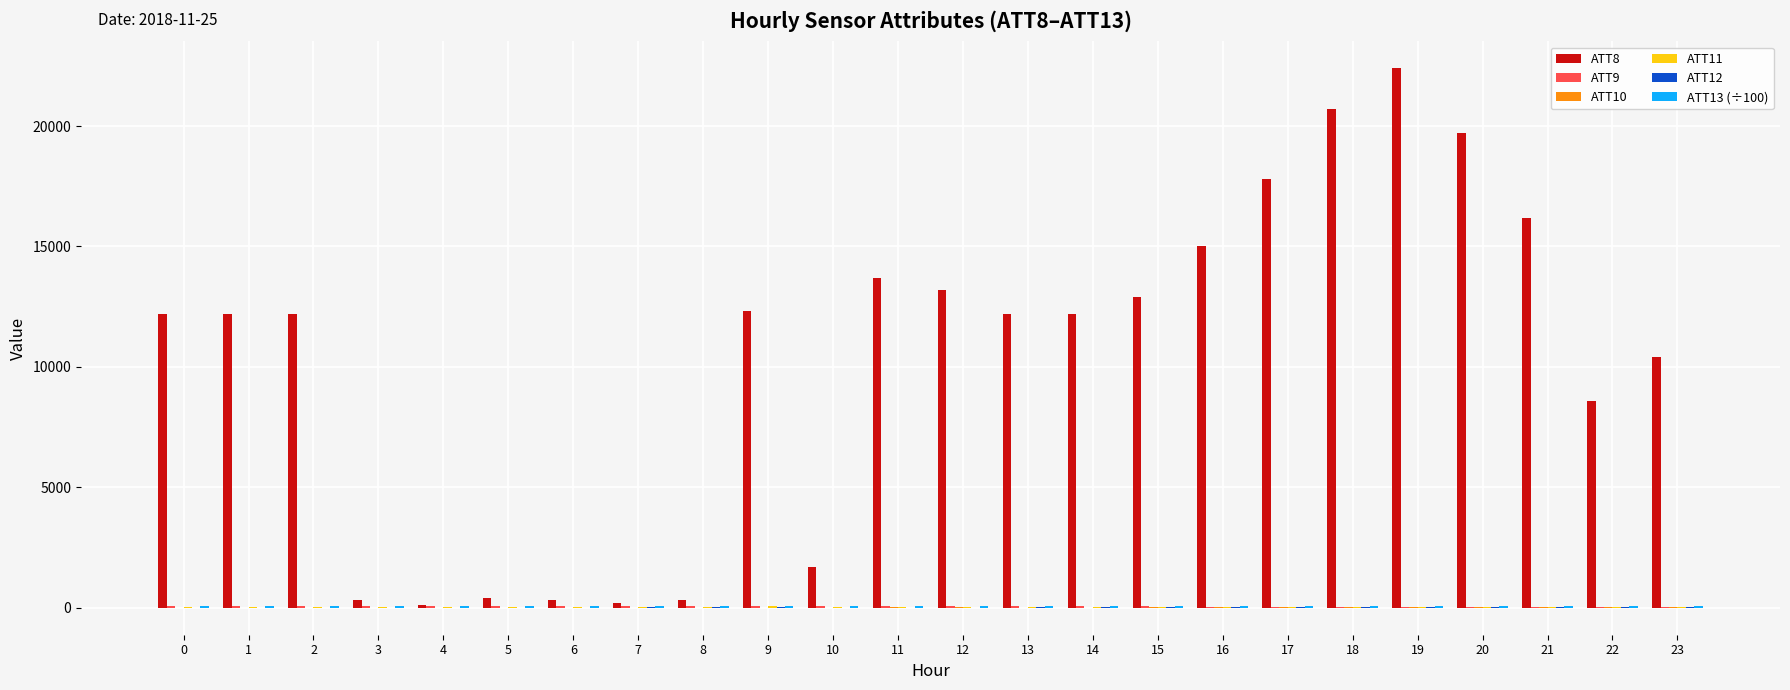

Which series has the largest total across all categories?

ATT8